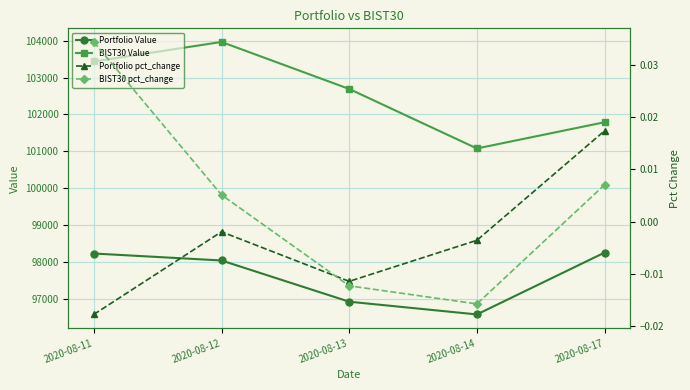

Reading left to right, extract all data points from this chart.

Portfolio Value: 98225.9	98036.4	96917.6	96572.1	98250.4
BIST30 Value: 103437.7	103967.9	102692.2	101076.9	101789.3
Portfolio pct_change: -0.0	-0.0	-0.0	-0.0	0.0
BIST30 pct_change: 0.0	0.0	-0.0	-0.0	0.0